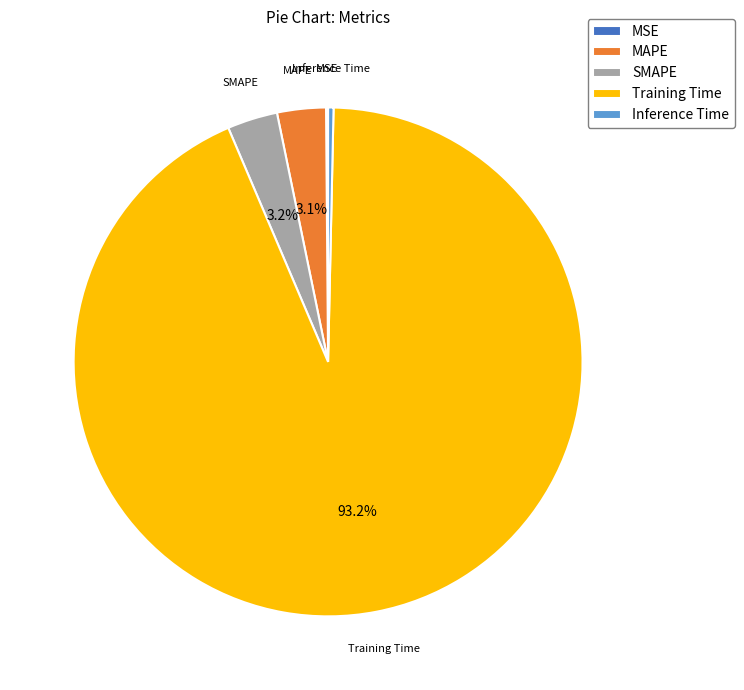

Which category has the biggest portion of the pie?

Training Time